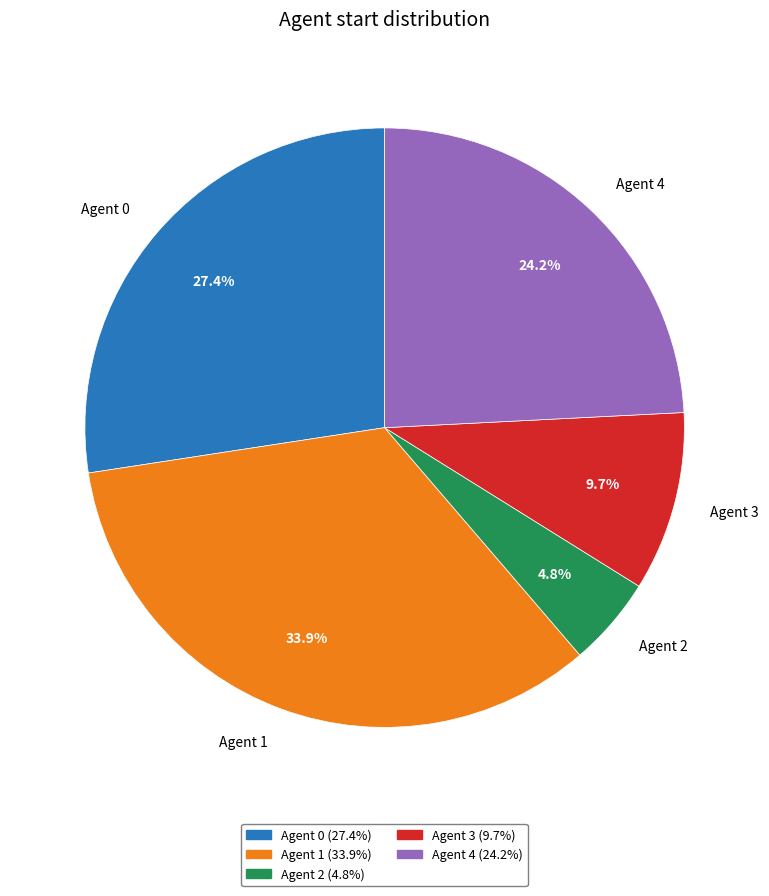

To the nearest percent, what portion does Agent 0 represent?

27%